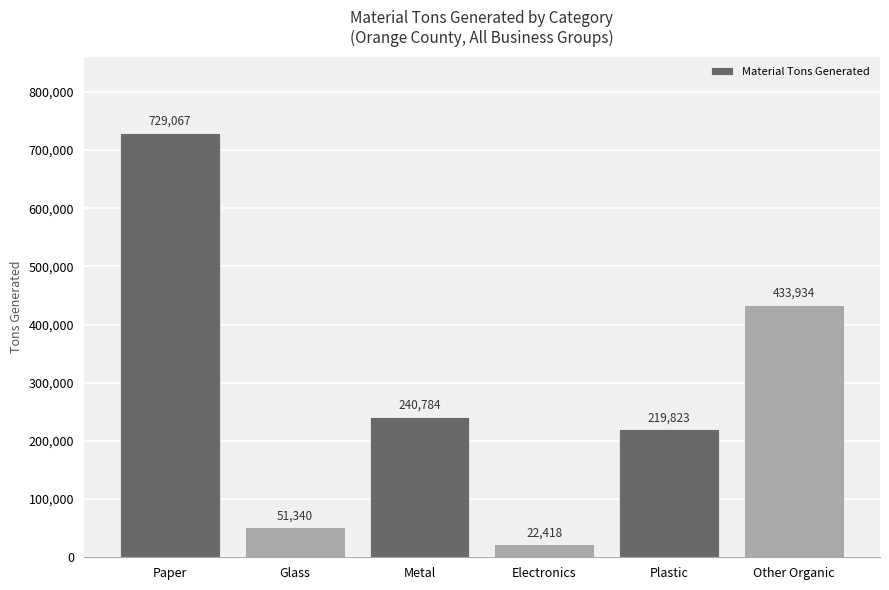

What is the label of the 4th bar from the right?

Metal